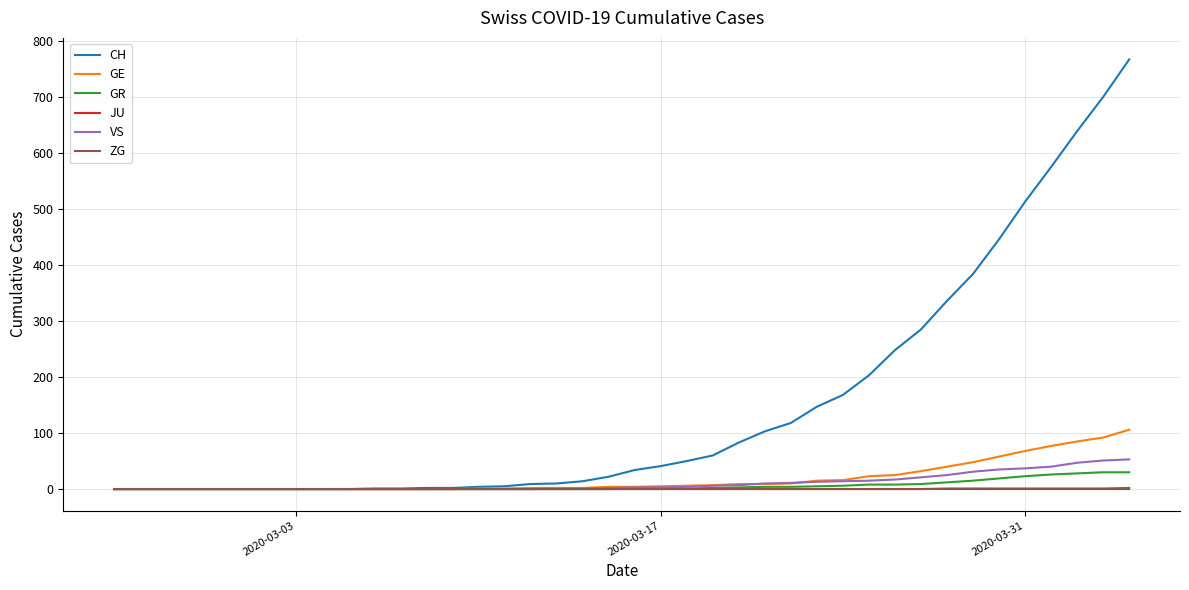

Which series has the largest total across all categories?

CH